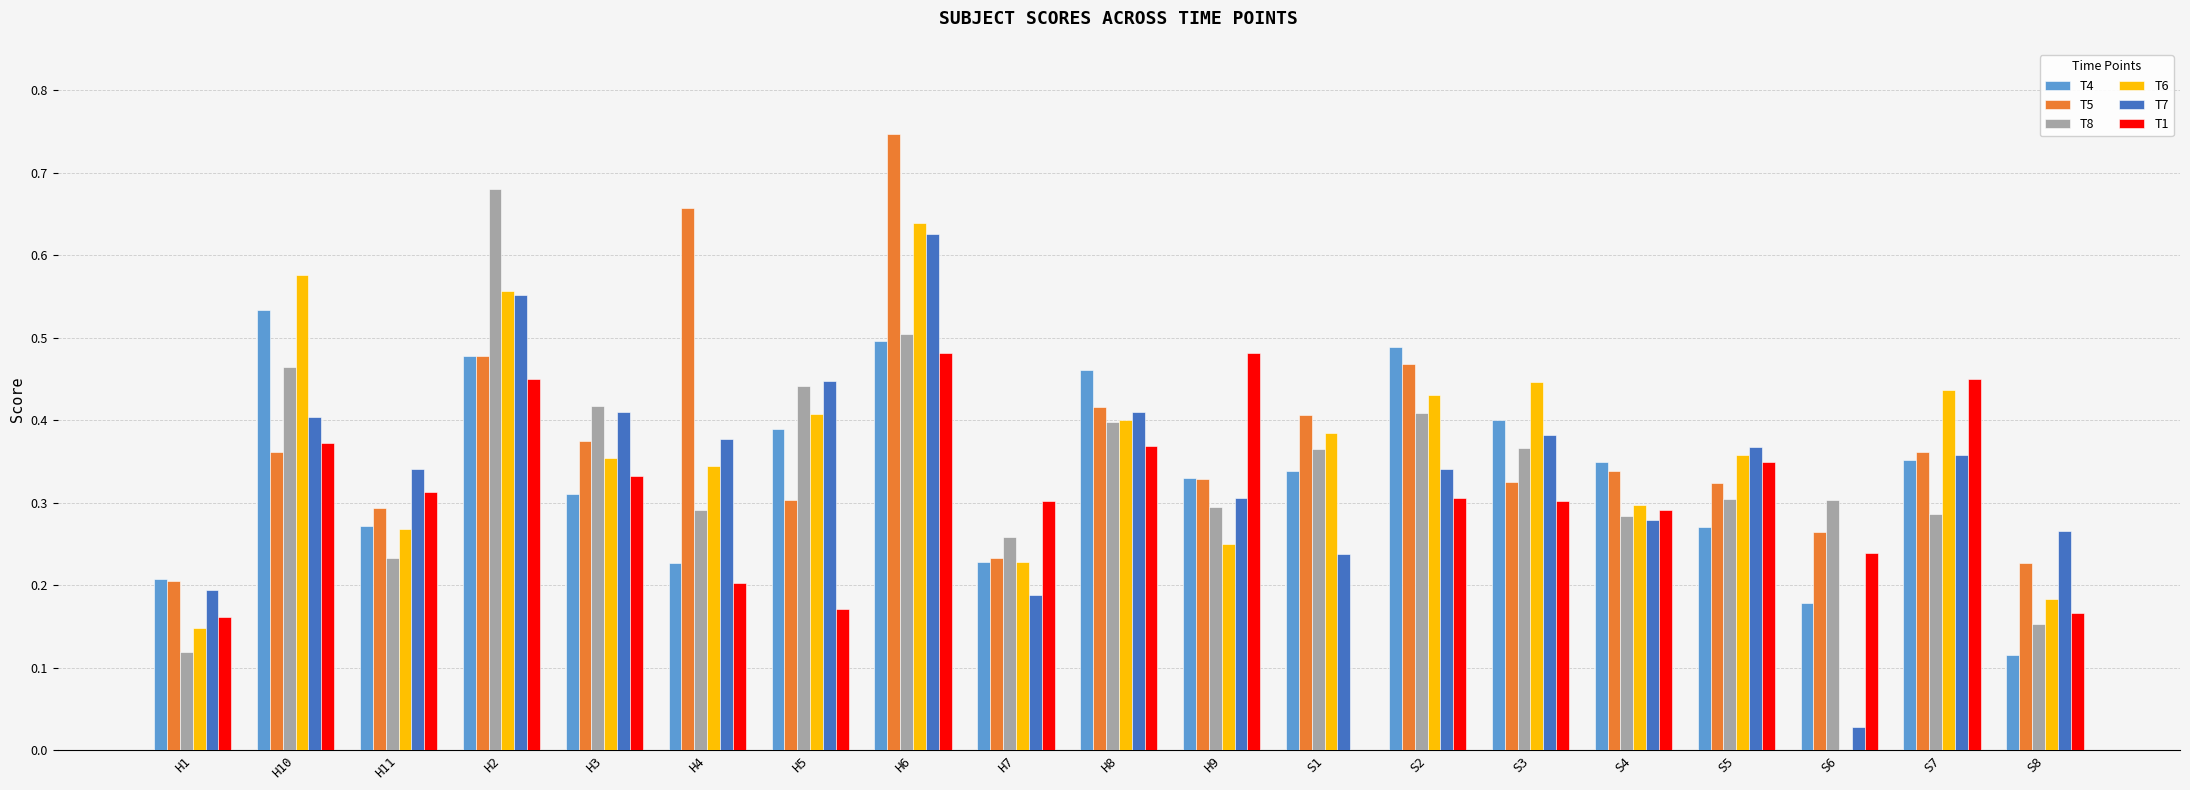

Which category has the highest value in the T5 series?

H6